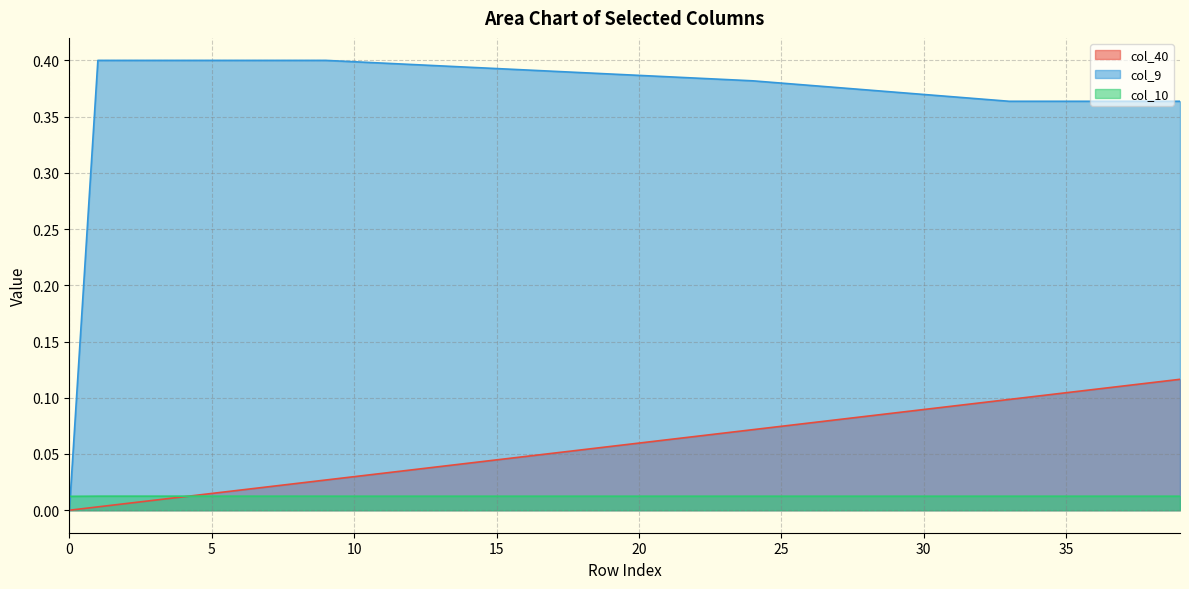

Does the chart have visible grid lines?

Yes